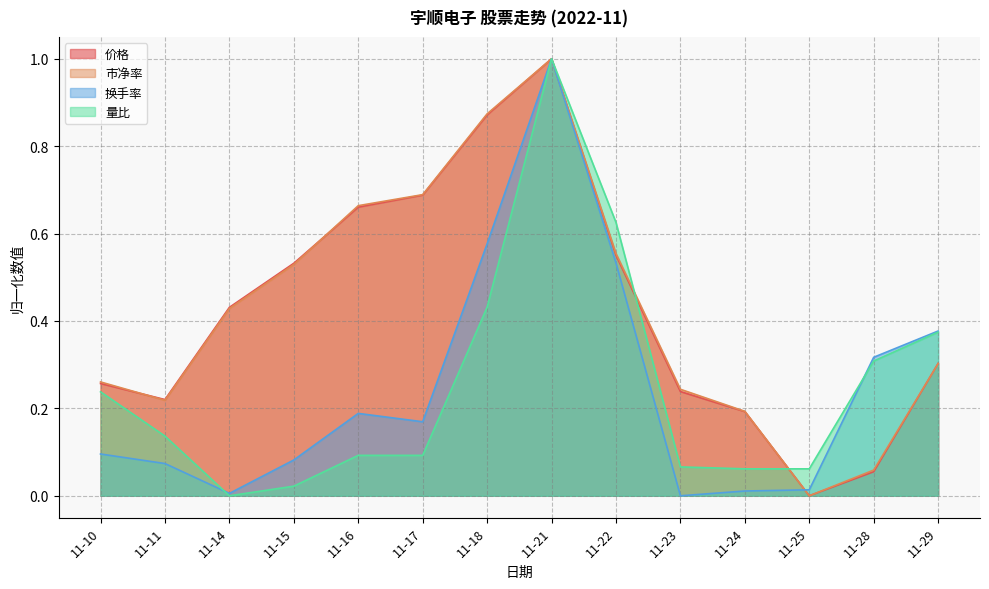

Where is the first local minimum for 市净率?

11-11